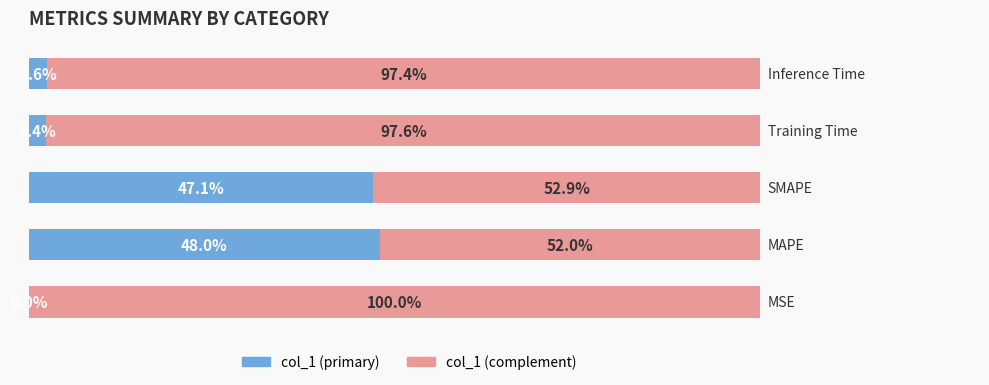

What is the sum of all col_1 (primary) values?

100.0